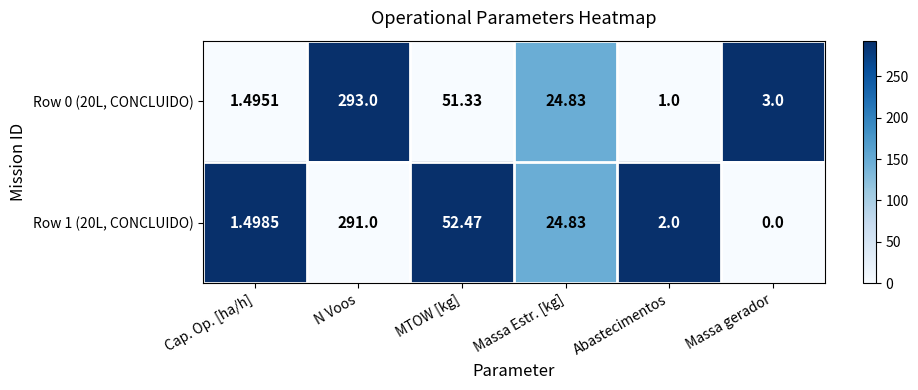

How many distinct data groups are displayed?

2